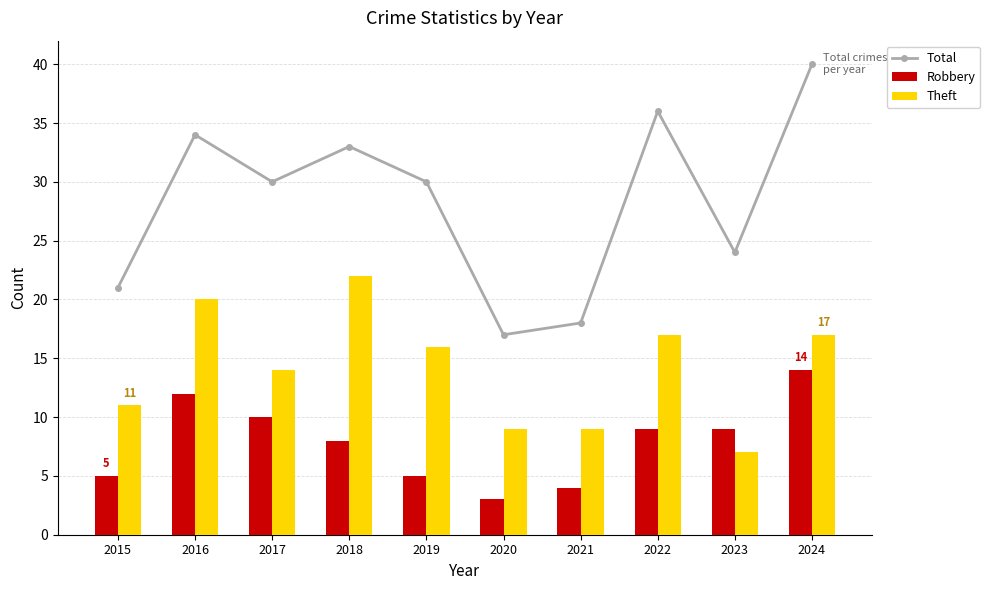

Rank the series by their average value, from highest to lowest.

Total, Theft, Robbery